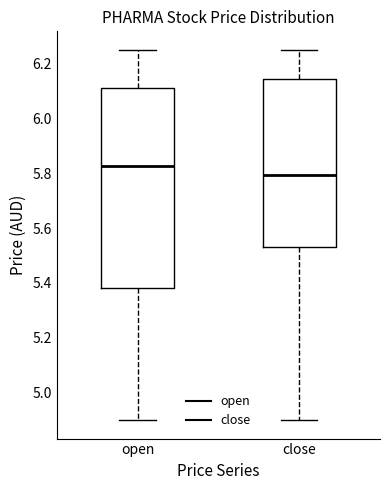

Comparing the boxes themselves (not the whiskers), which one is the tallest?

open